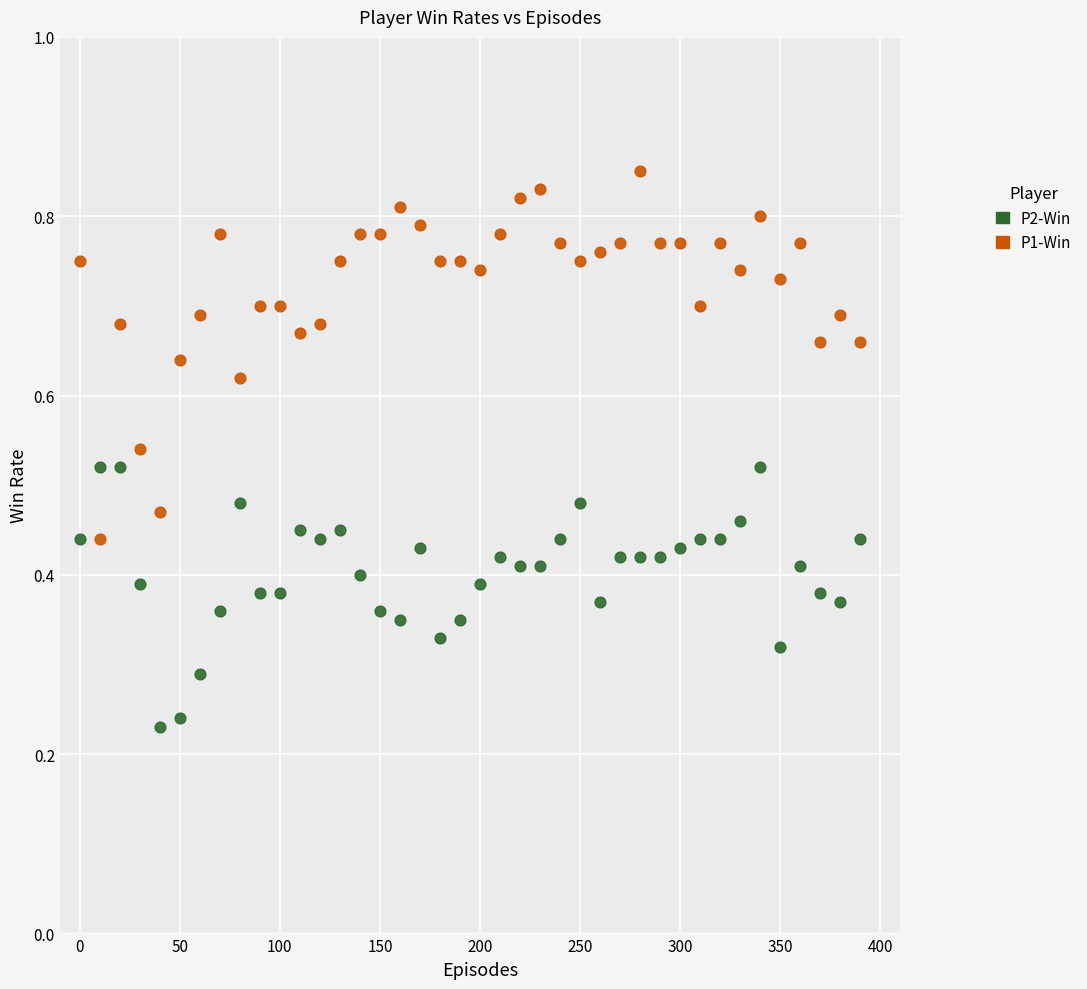

What is the X range (max minus min) for the scatter plot?

390.0